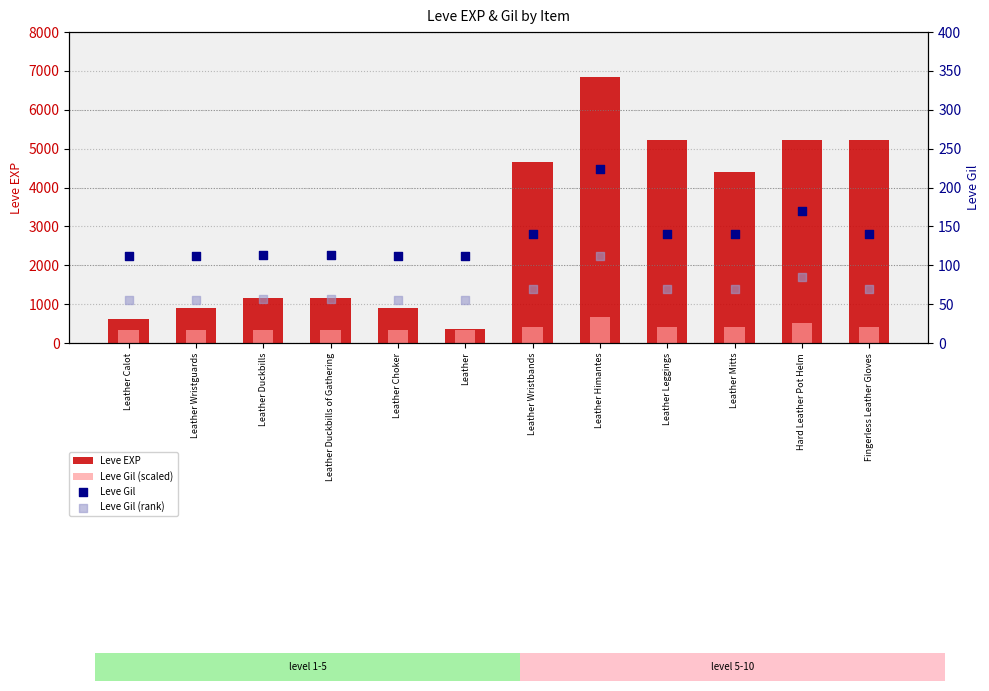

Which series contains the highest Y value?

Leve EXP